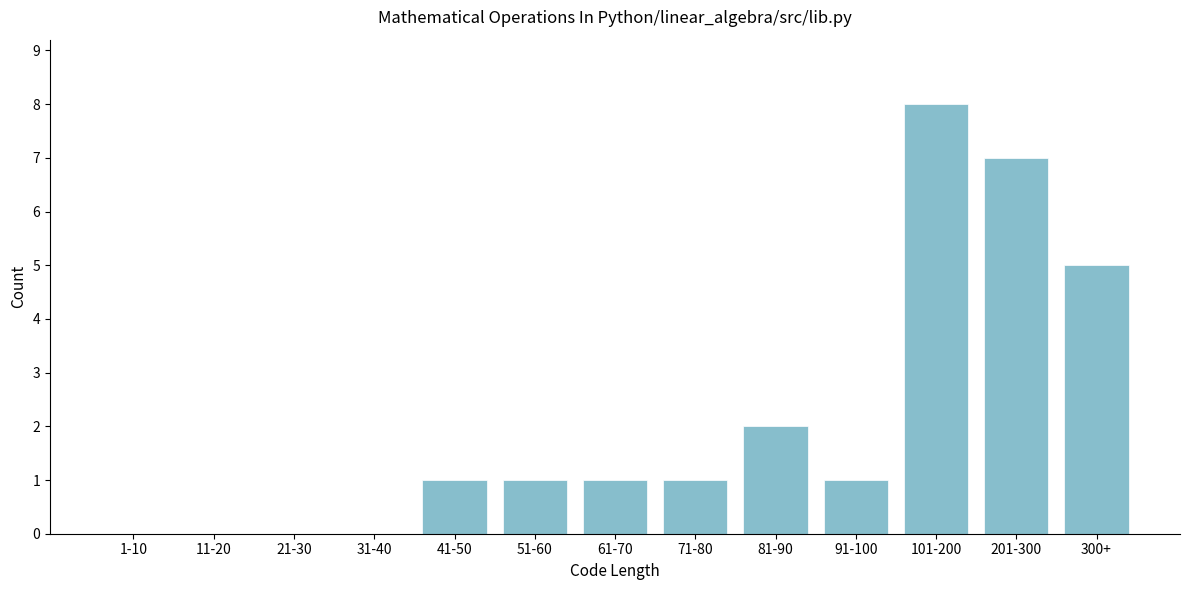

Reading left to right, what are all the values shown in this chart?

1-10=0	11-20=0	21-30=0	31-40=0	41-50=1	51-60=1	61-70=1	71-80=1	81-90=2	91-100=1	101-200=8	201-300=7	300+=5